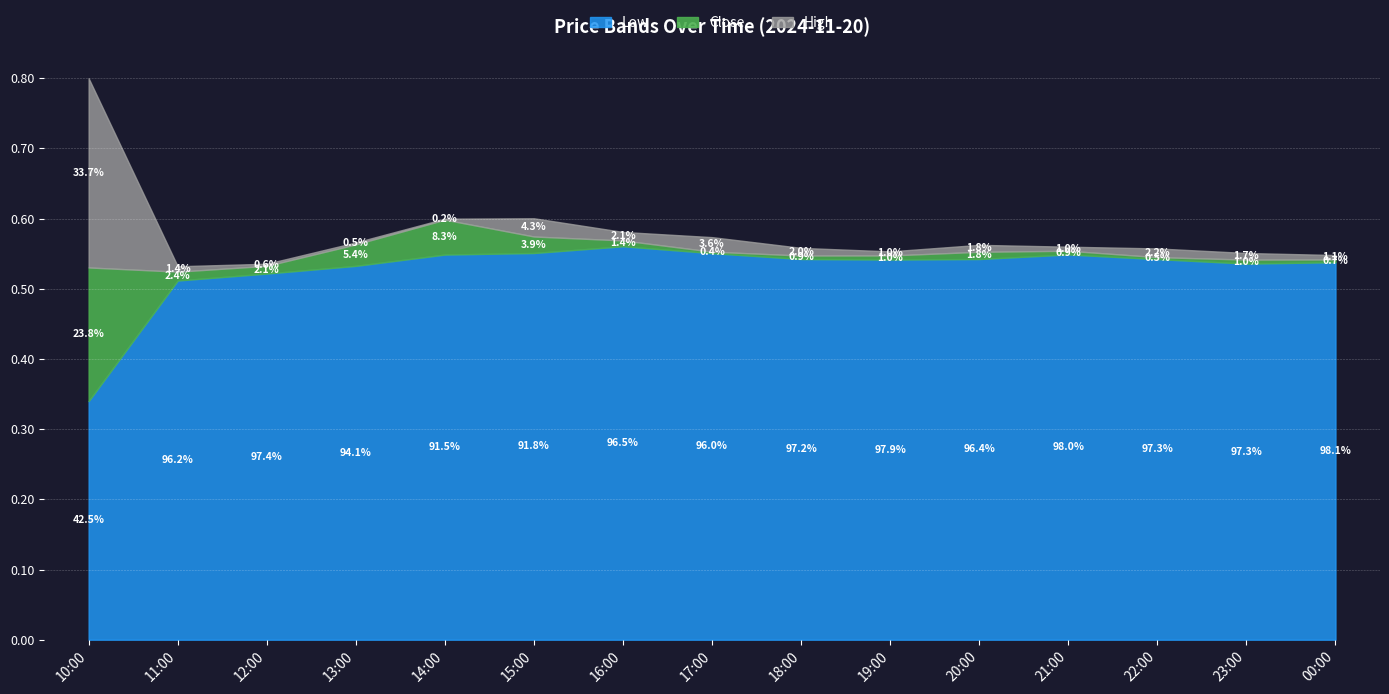

At which category is the sum across all series the highest?

10:00